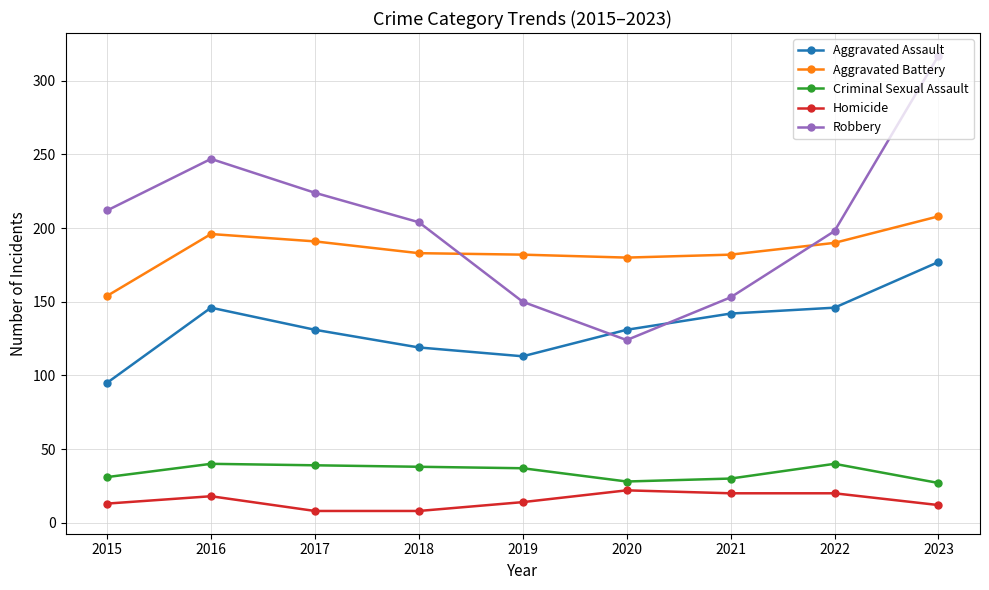

What is the spread (max minus min) of values at 2021?

162